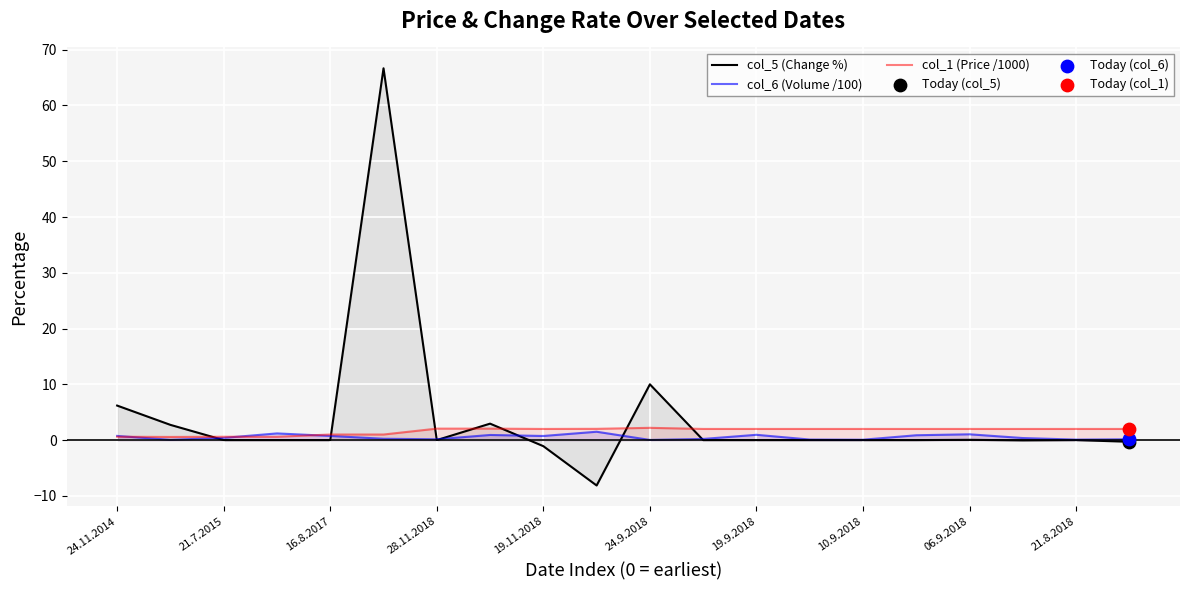

Which series contains the highest Y value?

col_5 (Change %)